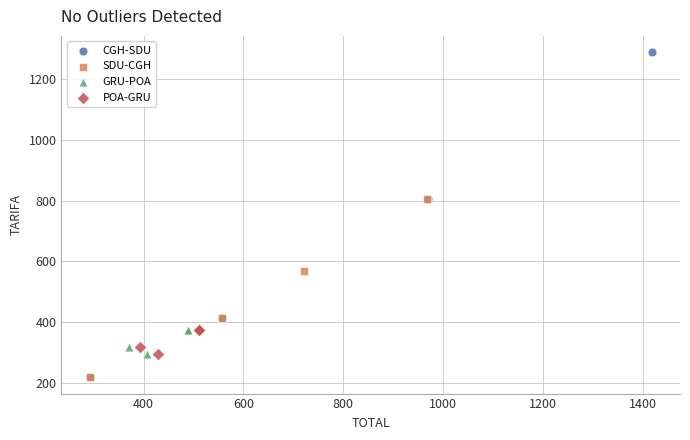

Which series has the widest spread of Y values?

CGH-SDU